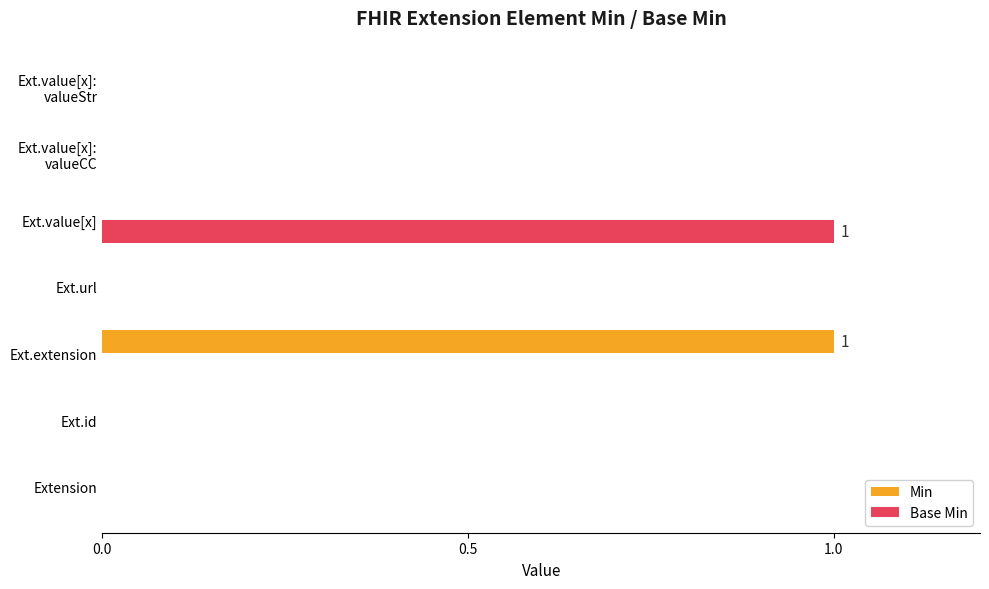

Is it true that Base Min equals 0 at Ext.id?

True